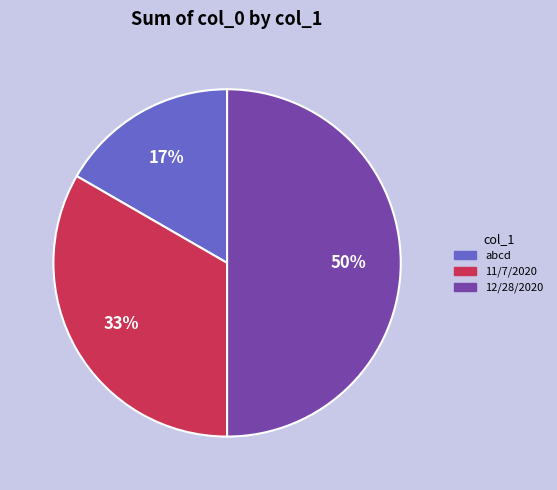

To the nearest percent, what is the average slice percentage?

33%